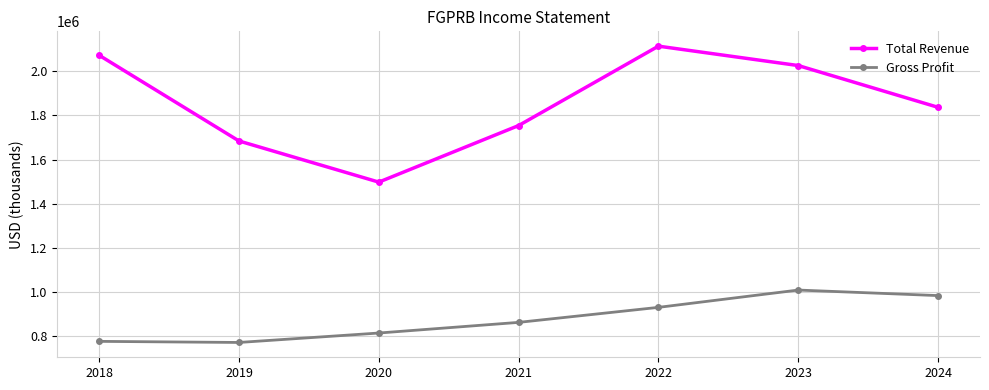

True or false: Gross Profit and Total Revenue intersect in this chart.

False